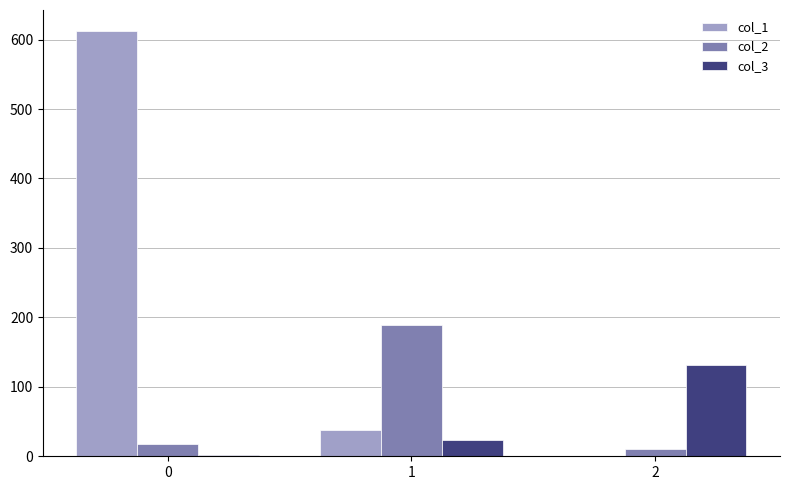

Reading left to right, list all the values displayed in this chart.

col_1: 0=612	1=38	2=0
col_2: 0=18	1=189	2=11
col_3: 0=2	1=23	2=131